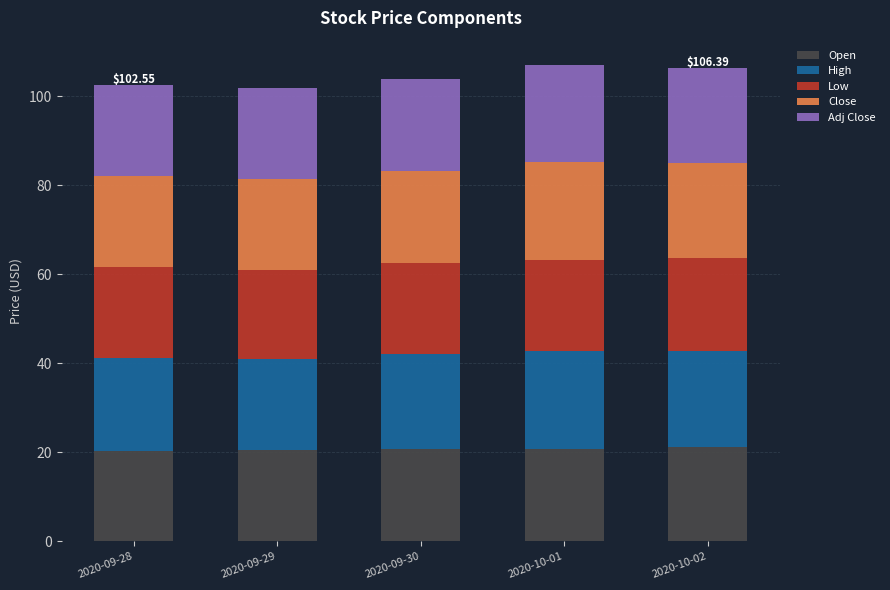

What is the sum of all Open values?

103.4